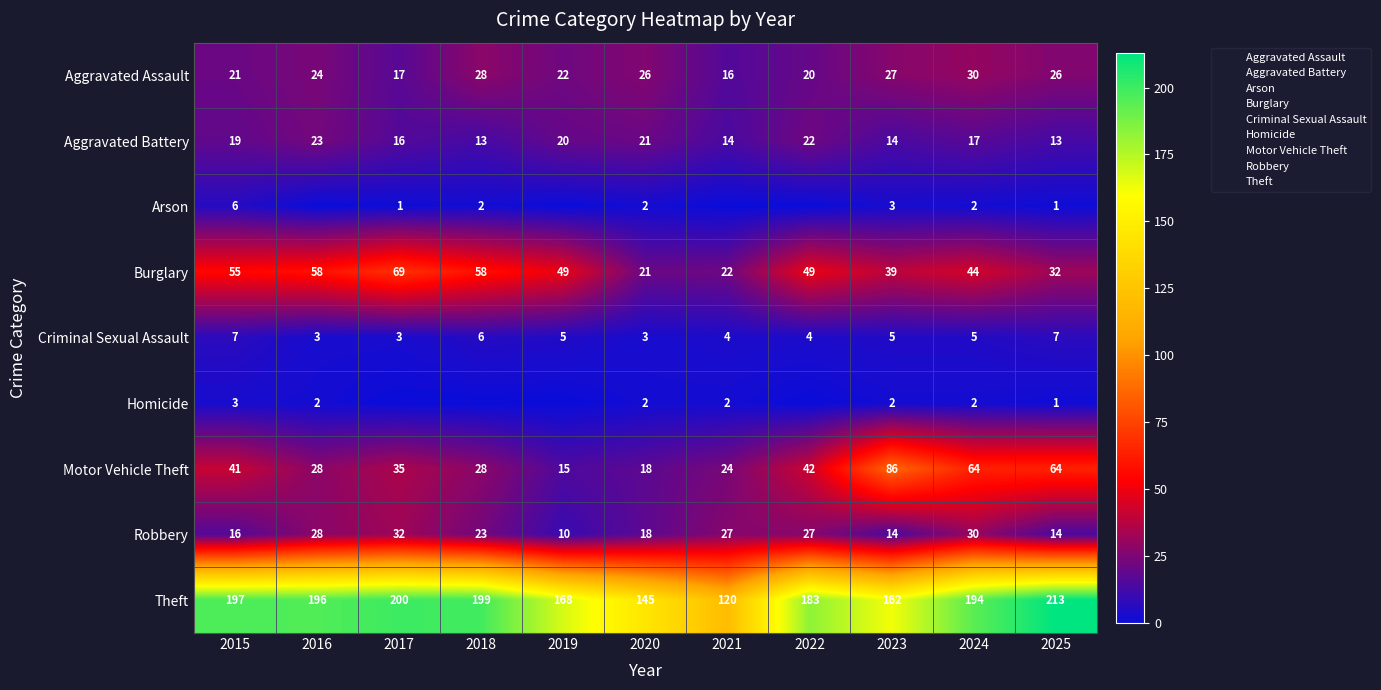

Is it true that Homicide equals 3 at 2015?

True